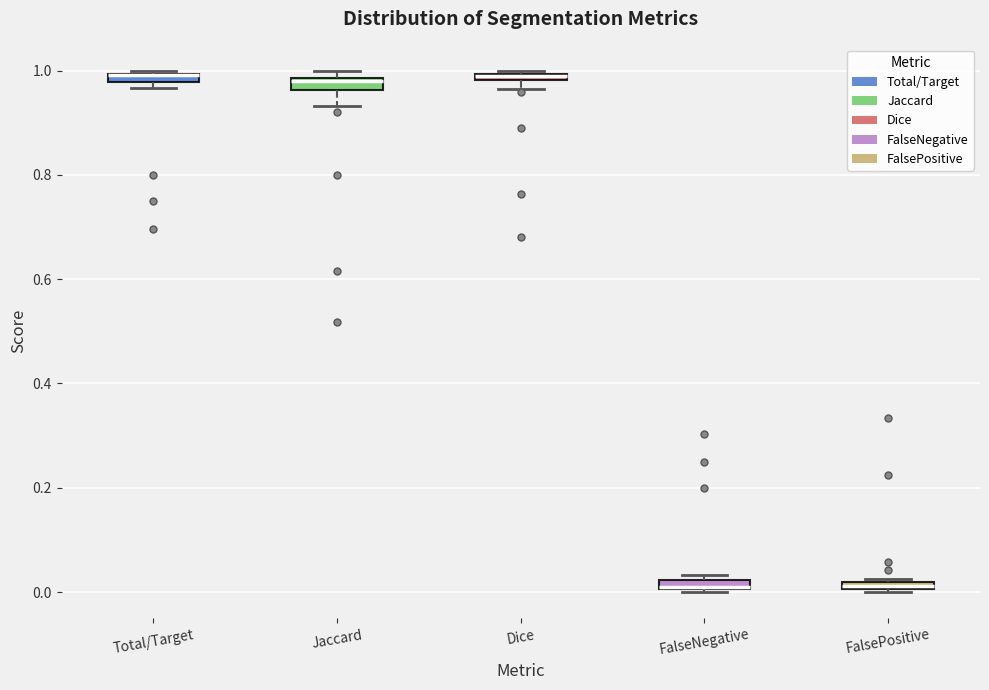

Where does the lower whisker of the box for Jaccard end on the y-axis? The values are not printed on the chart, so give them approximately, as read against the axis.

0.94